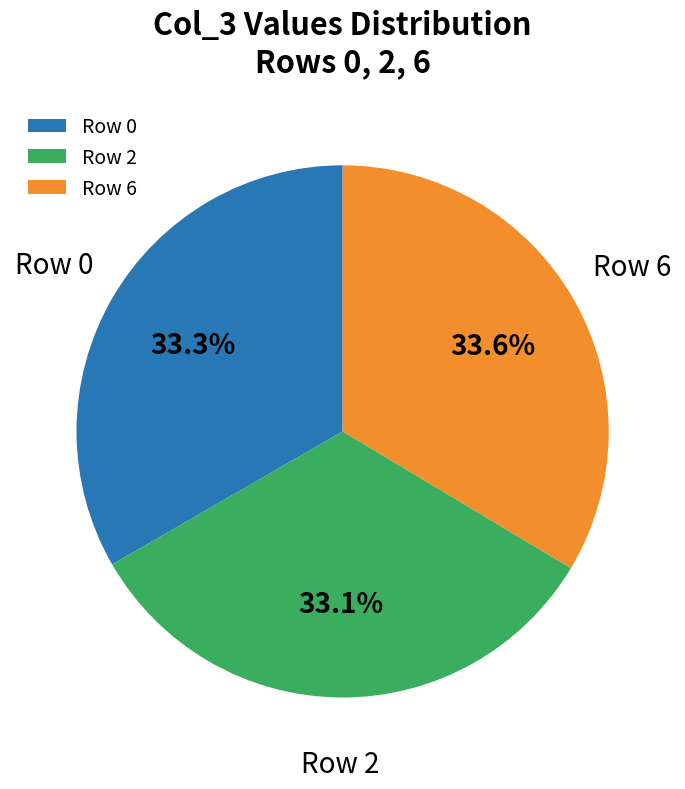

Does Row 6 represent more than half of the total?

No